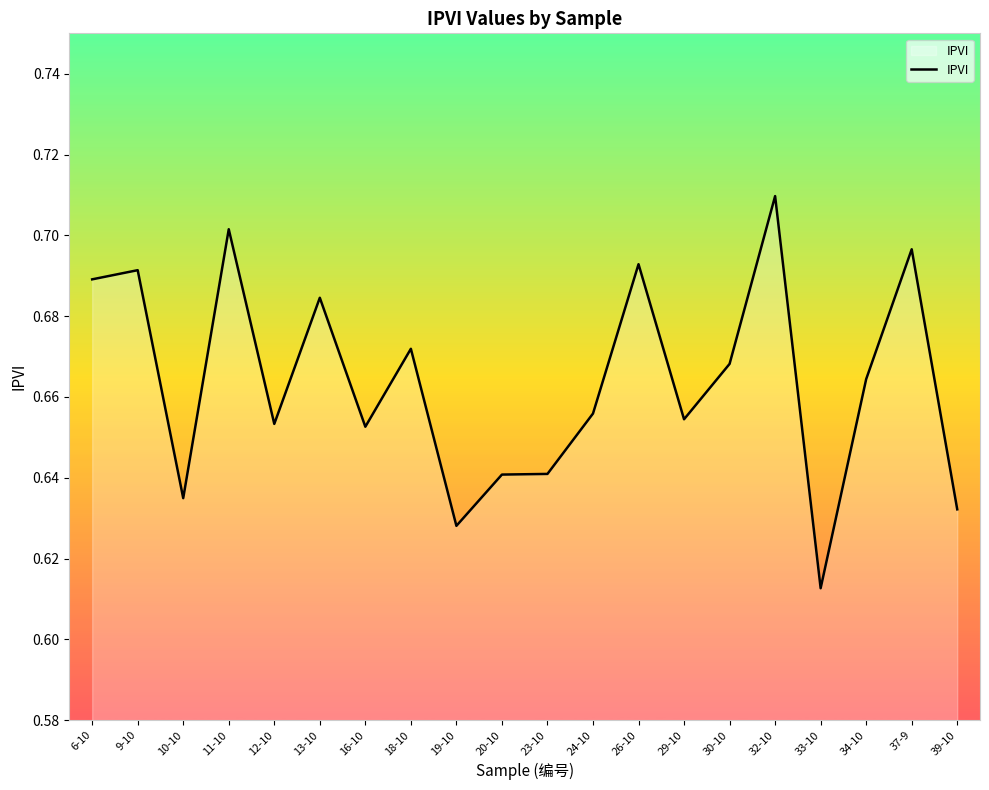

At which category does the chart reach its minimum across all series?

33-10